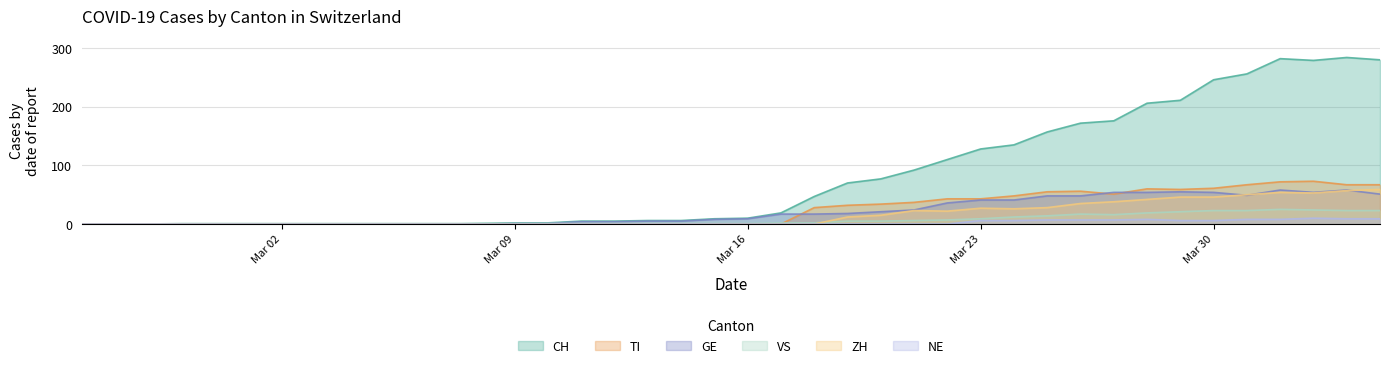

Reading left to right, extract all data points from this chart.

CH: 0	0	0	0	0	0	0	0	0	0	0	0	1	2	2	5	5	6	6	9	10	19	47	70	77	92	110	128	135	157	172	176	206	211	246	256	282	279	284	280
TI: 0	0	0	0	0	0	0	0	0	0	0	0	0	0	0	0	0	0	0	0	0	0	28	32	34	37	43	43	48	55	56	51	60	59	61	67	72	73	67	67
GE: 0	0	0	0	0	0	0	0	0	0	0	0	0	1	1	4	4	5	5	8	9	17	17	18	21	24	36	41	41	48	48	54	54	55	54	49	58	54	58	51
VS: 0	0	0	1	1	1	1	1	1	1	1	1	1	1	1	1	1	1	1	1	1	2	2	5	5	6	7	9	12	14	17	16	19	21	23	23	25	24	23	23
ZH: 0	0	0	0	0	0	0	0	0	0	0	0	0	0	0	0	0	0	0	0	0	0	0	12	15	23	22	27	26	28	35	38	42	46	46	50	54	53	57	59
NE: 0	0	0	0	0	0	0	0	0	0	0	0	0	0	0	0	0	0	0	0	0	0	0	0	0	0	0	6	6	7	7	7	8	6	6	8	8	10	9	9